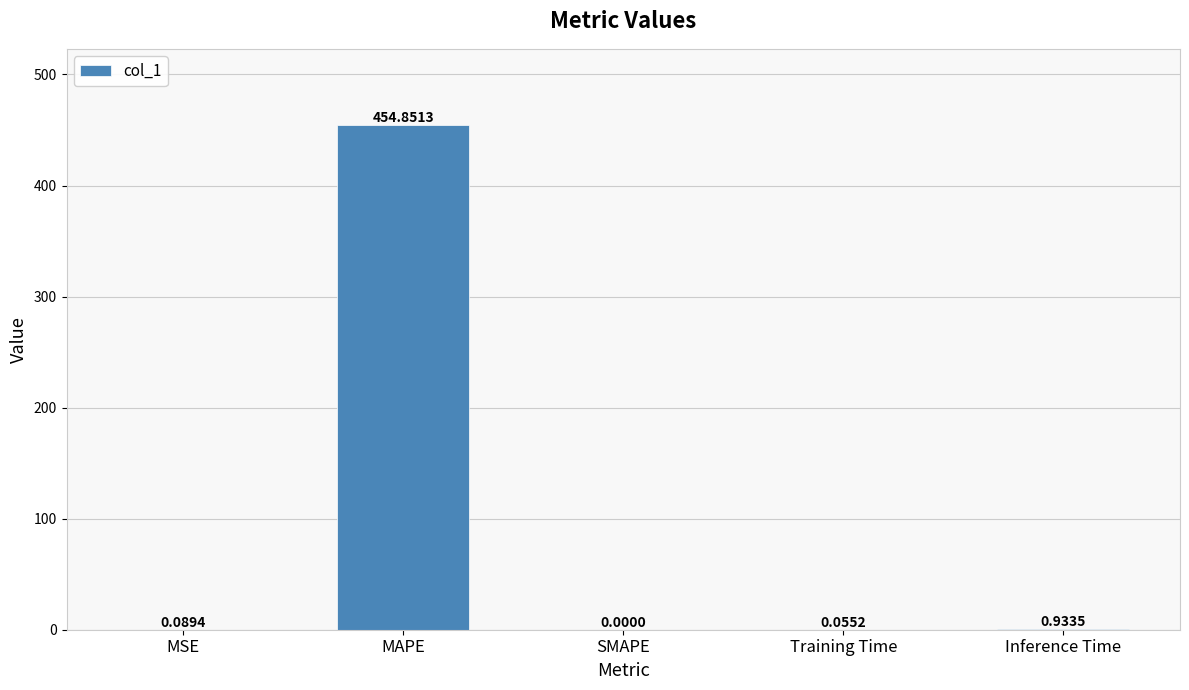

Are the bars horizontal?

No